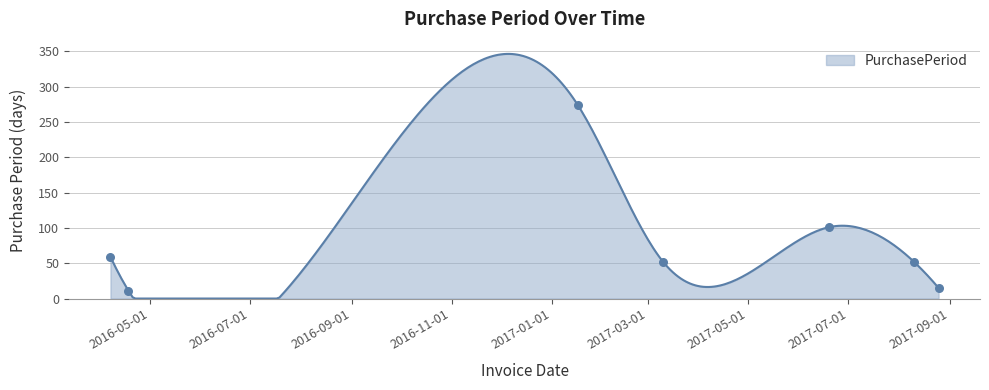

What is the change in value from 2017-06-19 to 2017-08-10?

-49